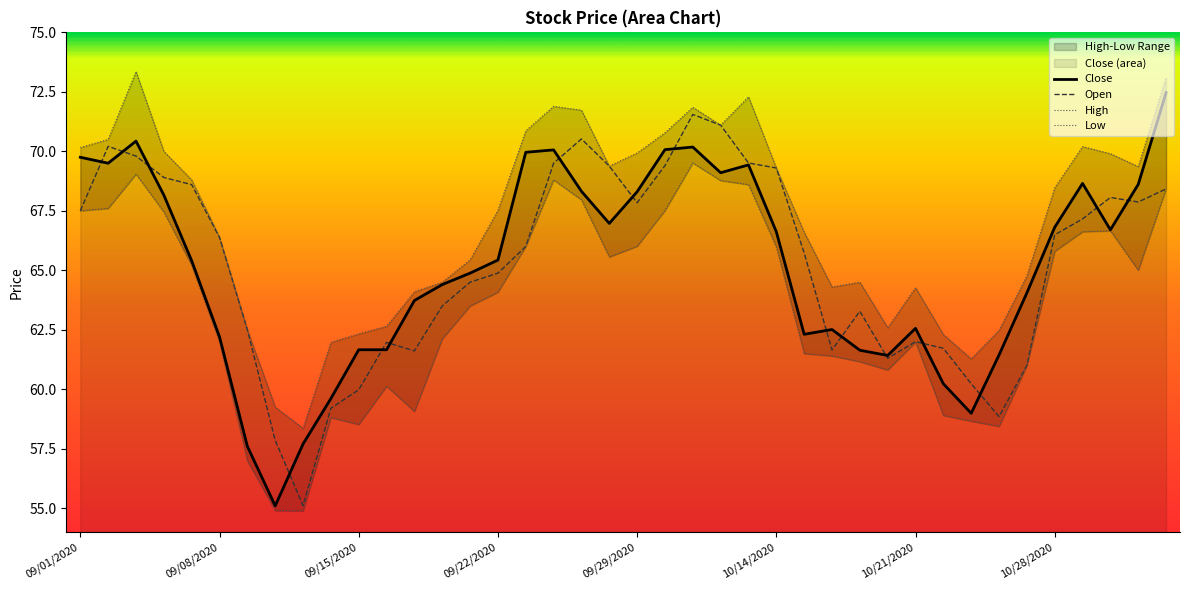

How many lines are shown in the chart?

4